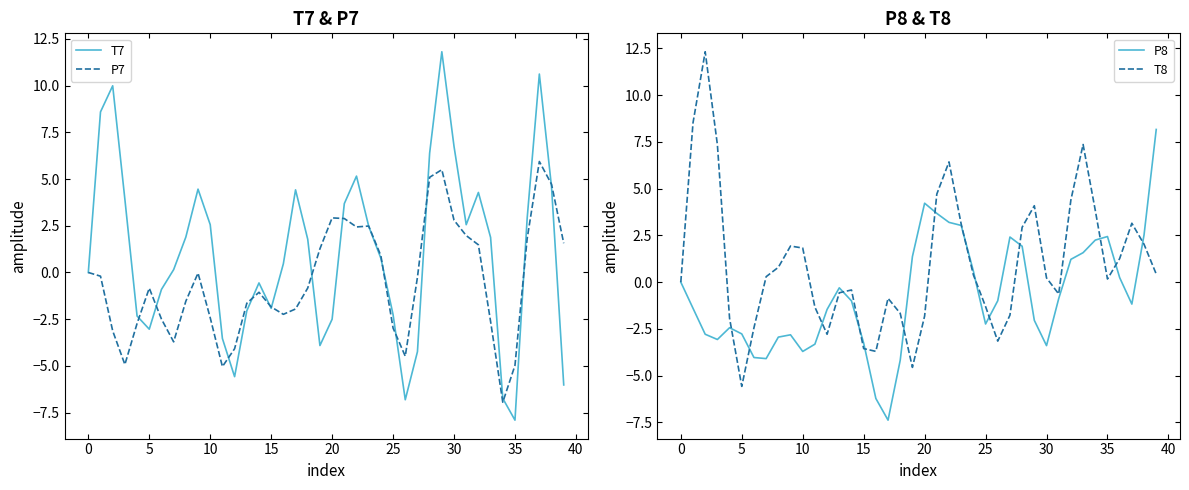

At which label does P7 reach its minimum?

34